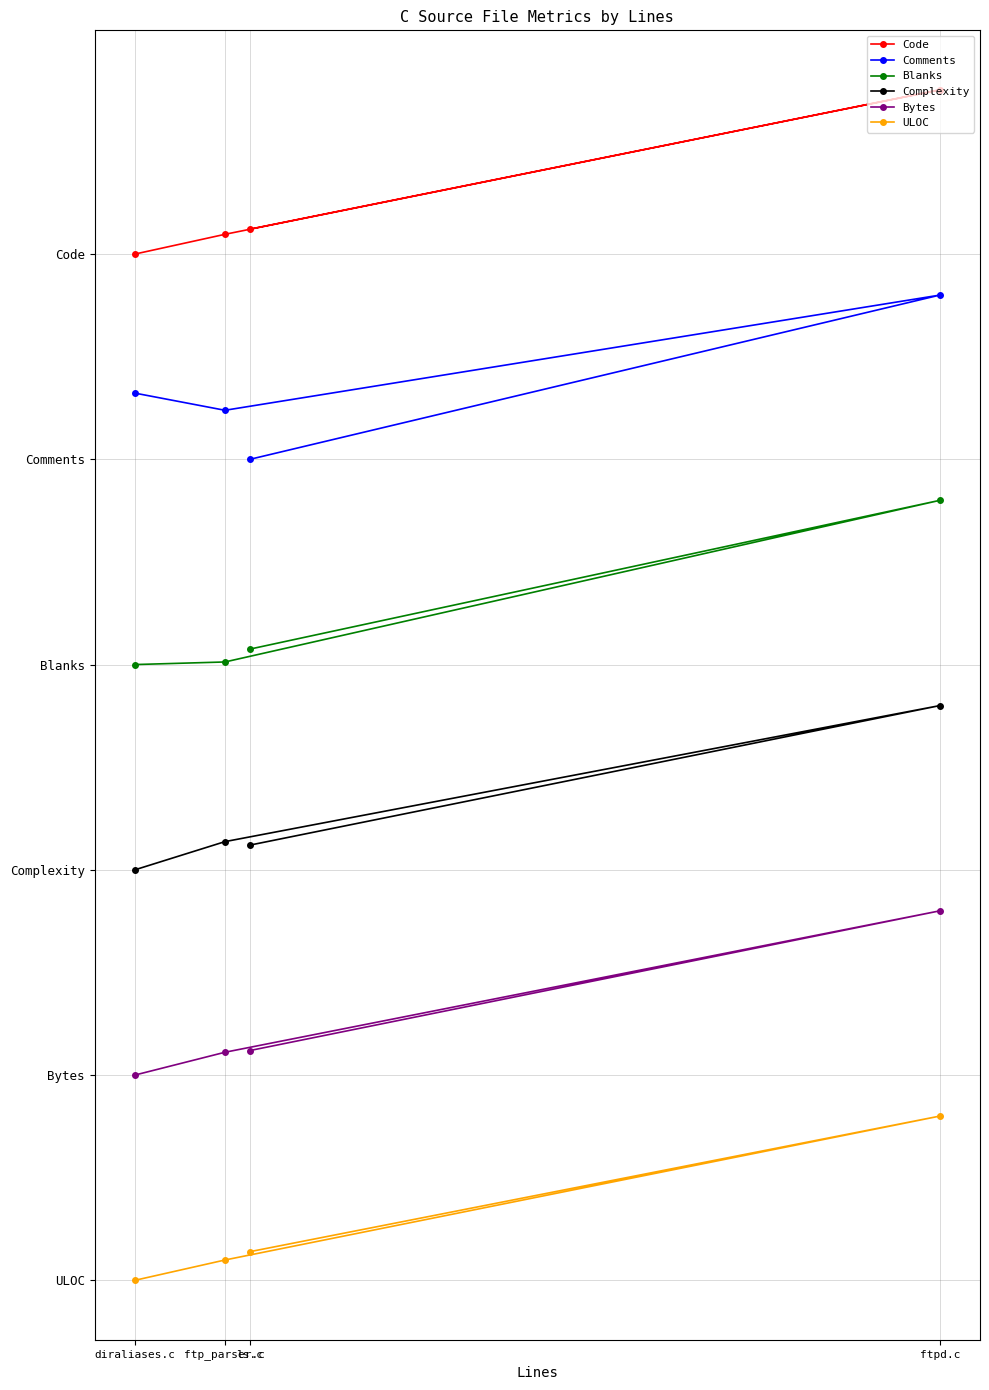

What is the difference between the Comments values at ftpd.c and ls.c?

0.8